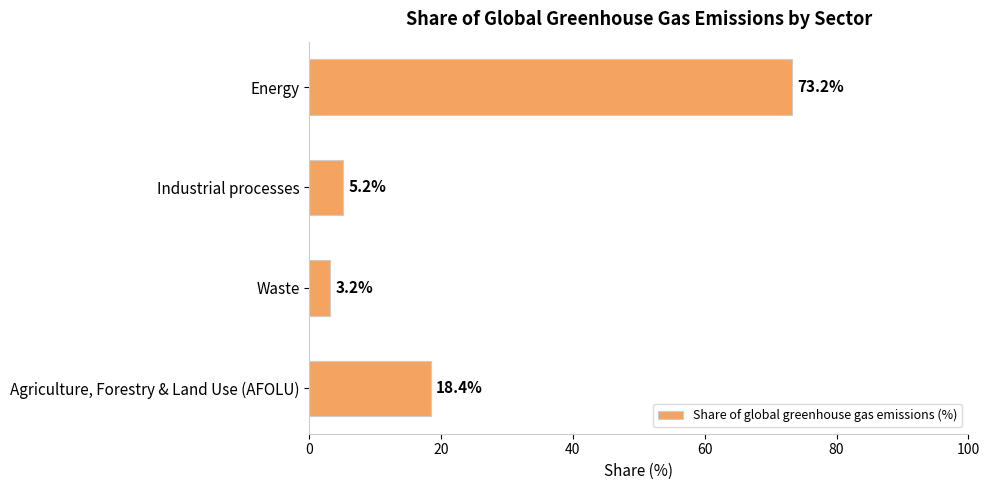

List the labels in order of value, largest first.

Energy, Agriculture, Forestry & Land Use (AFOLU), Industrial processes, Waste